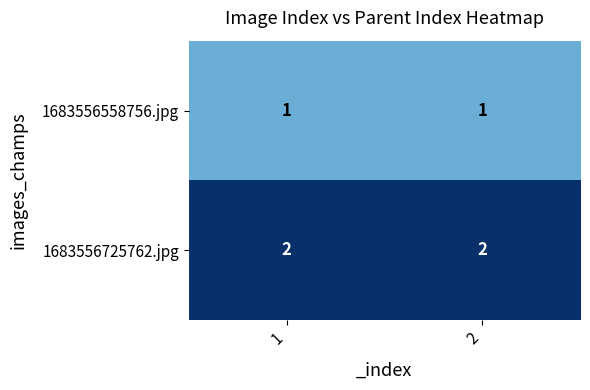

Reading left to right, list all the values displayed in this chart.

1683556558756.jpg: 1=1	2=1
1683556725762.jpg: 1=2	2=2